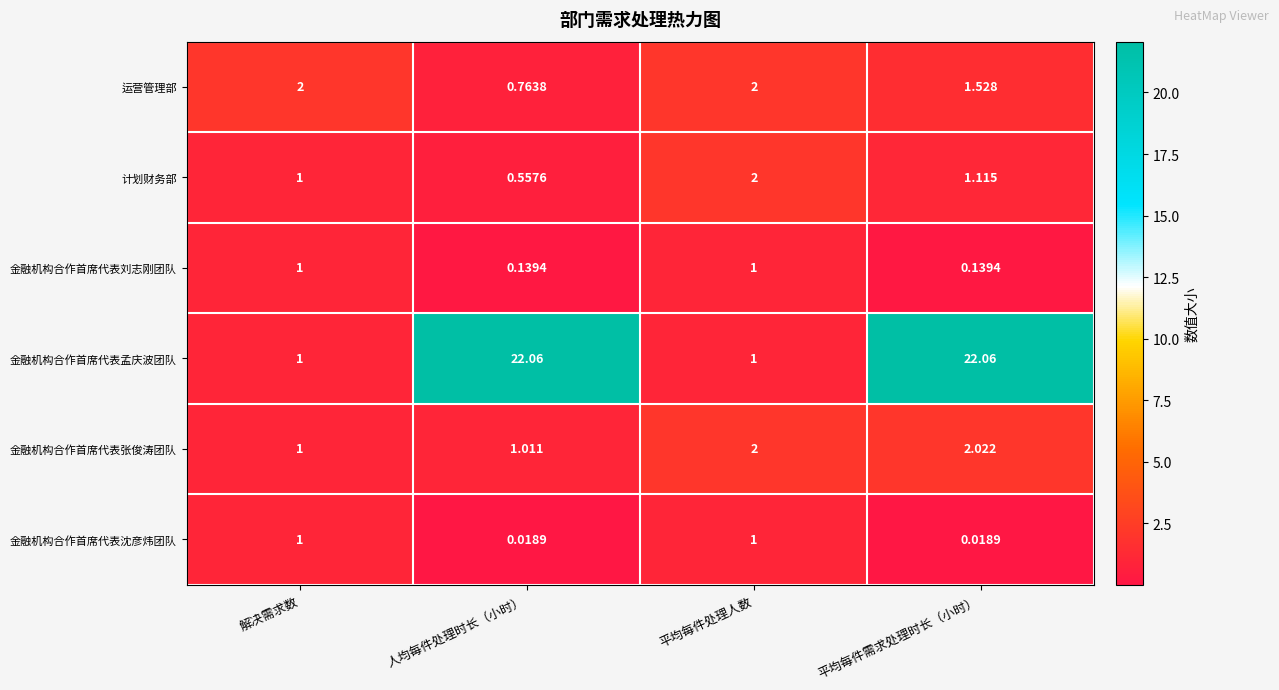

Which category has the lowest value in the 运营管理部 series?

人均每件处理时长（小时）